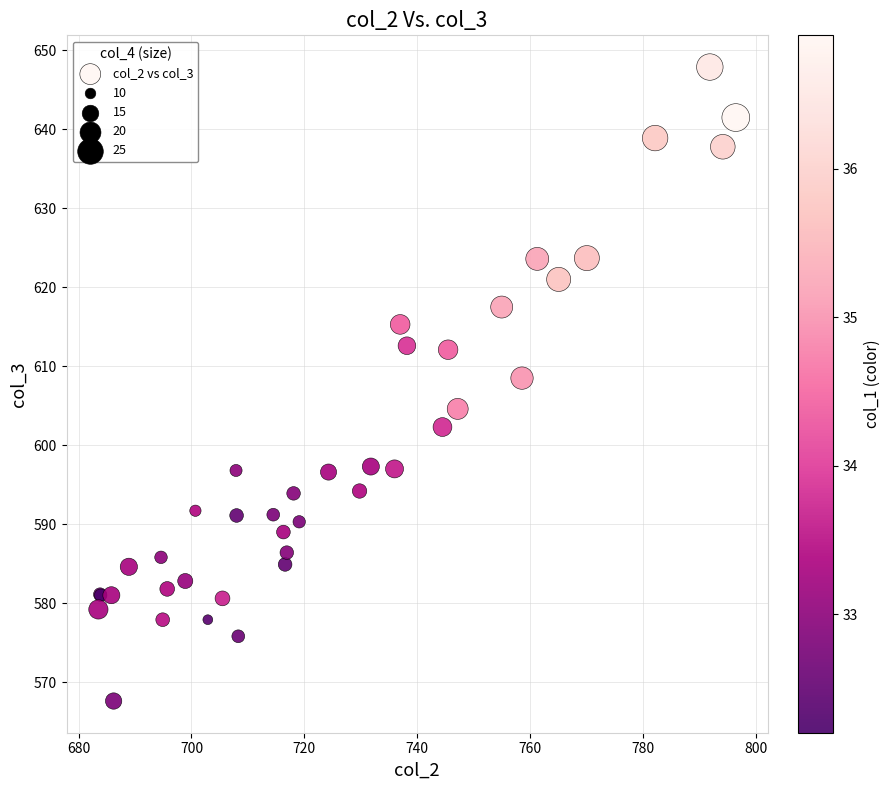

What Y value in the scatter plot is closest to 607?

608.5